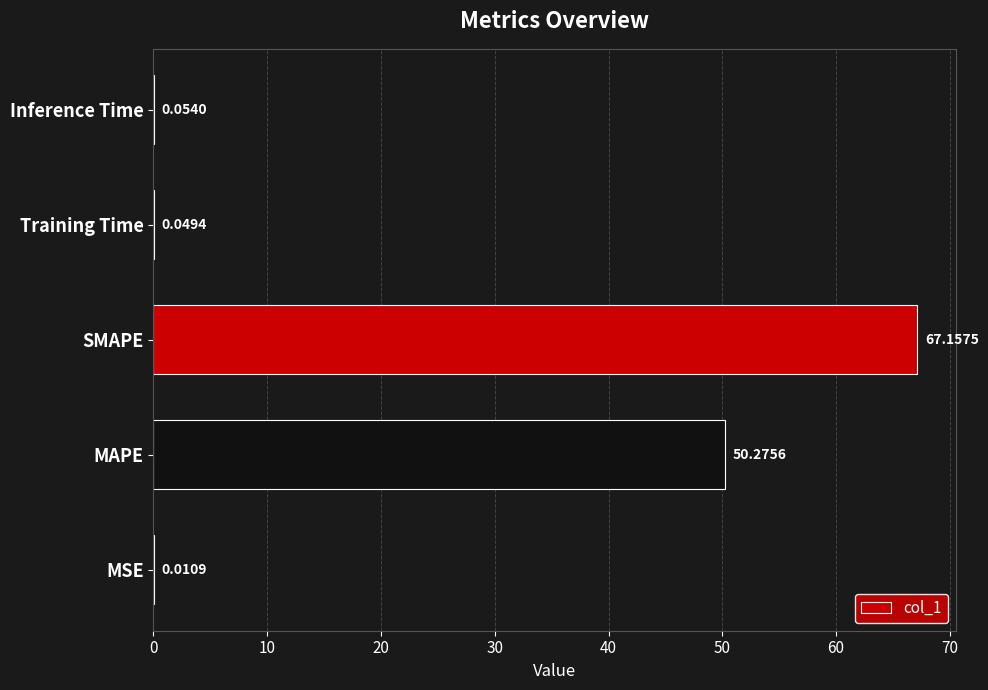

Which category has the highest value across all series?

SMAPE